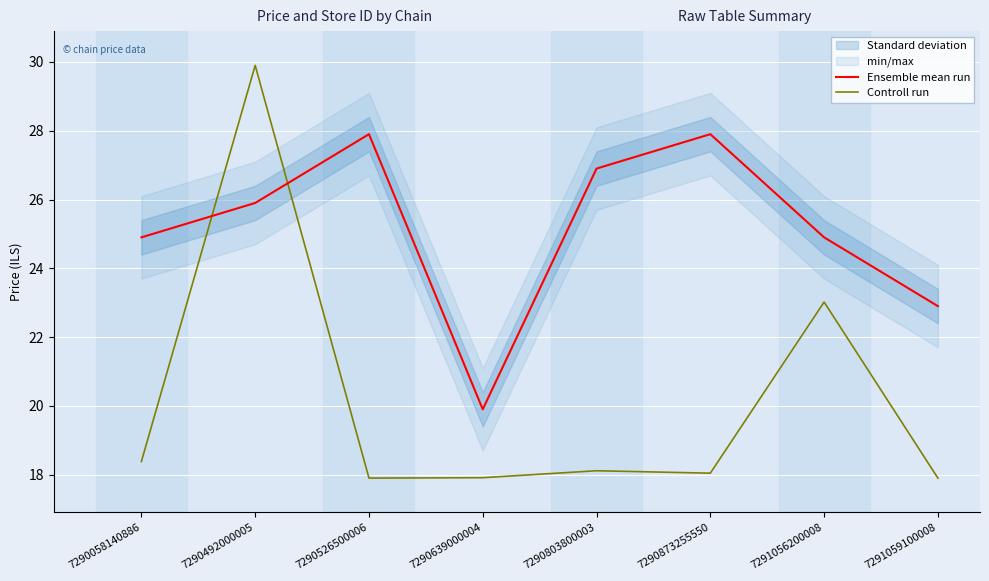

Reading left to right, what are all the values shown in this chart?

Ensemble mean run: 24.9	25.9	27.9	19.9	26.9	27.9	24.9	22.9
Controll run: 18.4	29.9	17.9	17.9	18.1	18.0	23.0	17.9